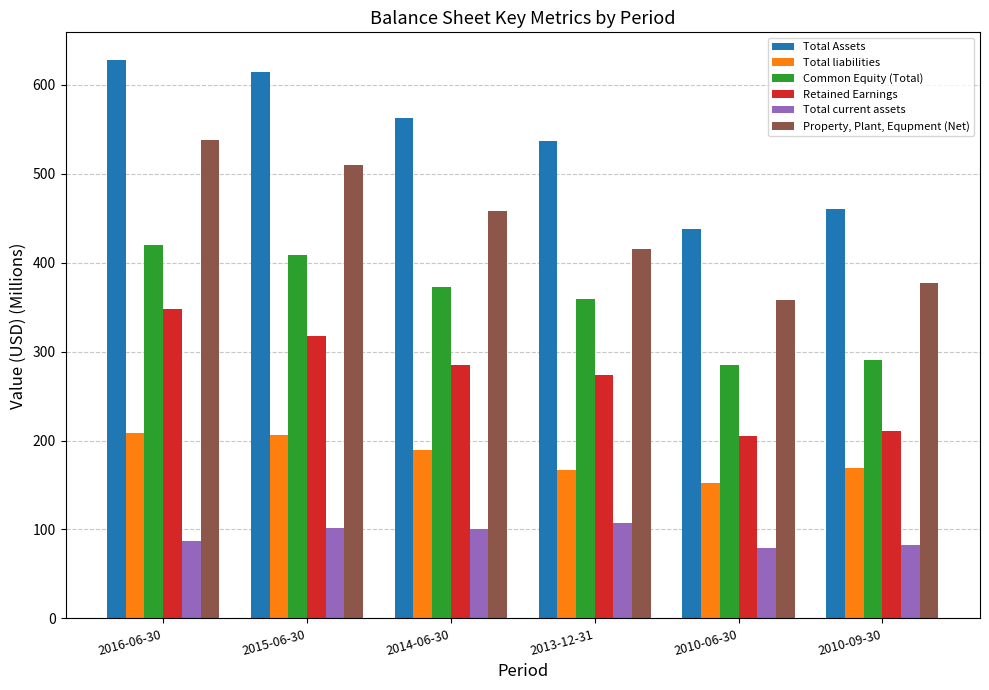

What are all the series names shown in the legend?

Total Assets, Total liabilities, Common Equity (Total), Retained Earnings, Total current assets, Property, Plant, Equpment (Net)